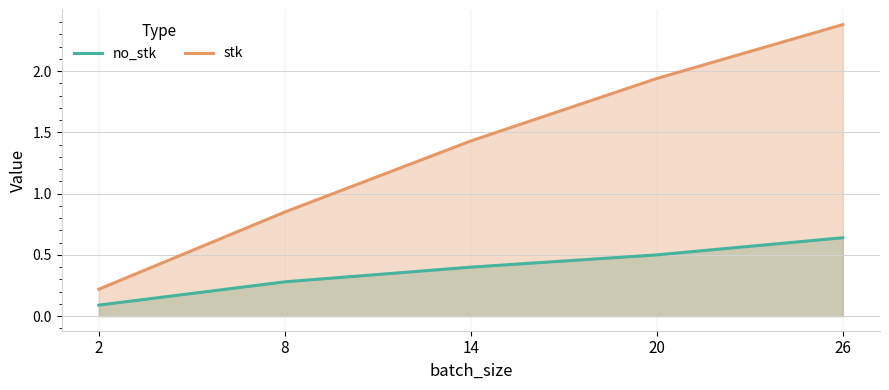

Between 8 and 26, which series saw the biggest shift?

stk